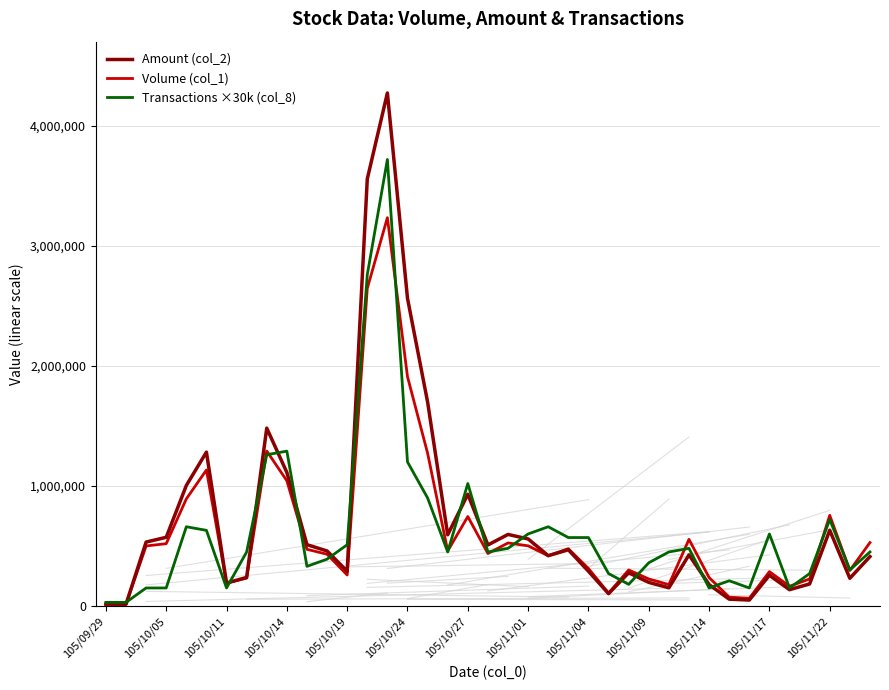

Is this an area chart (filled region under the line)?

No